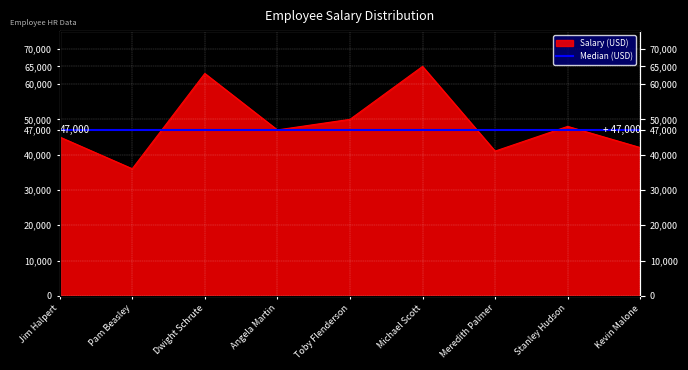

What is the sum of all values?

437000